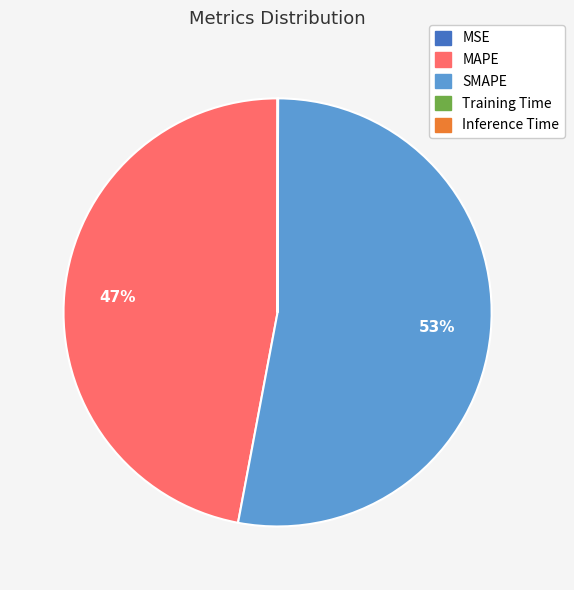

To the nearest percent, what is the average slice percentage?

20%